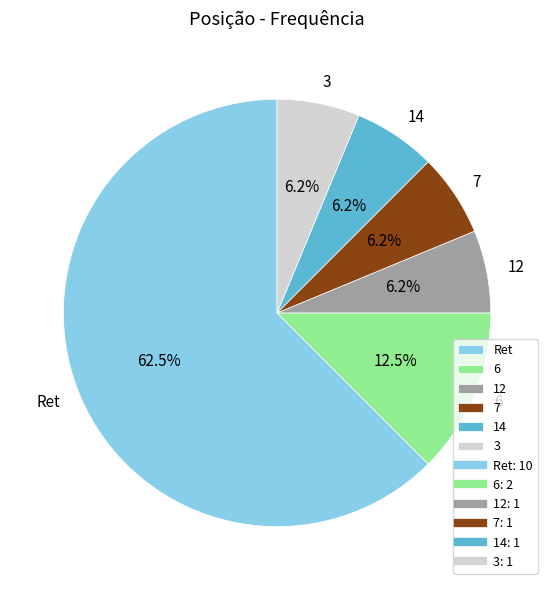

Which category has the biggest portion of the pie?

Ret